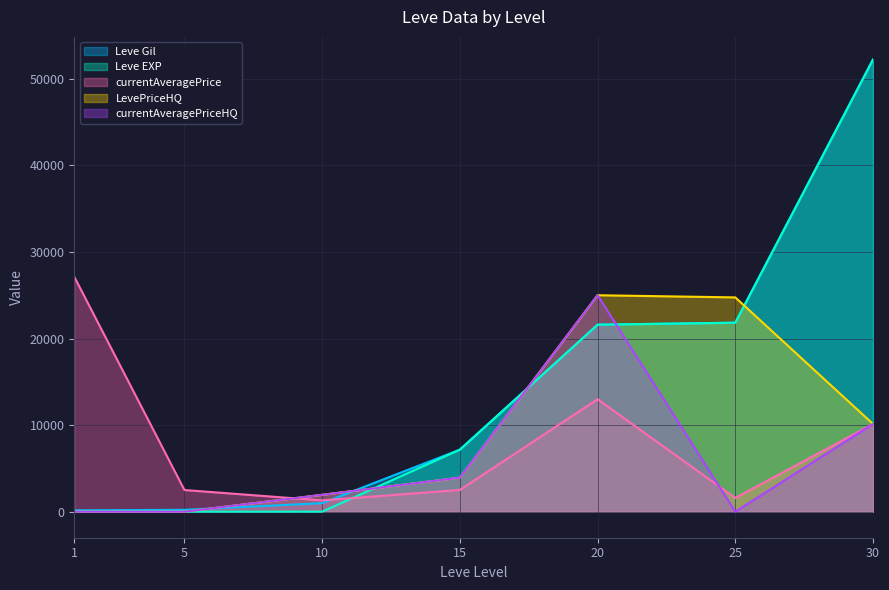

What is the average value of the currentAveragePriceHQ series?

5861